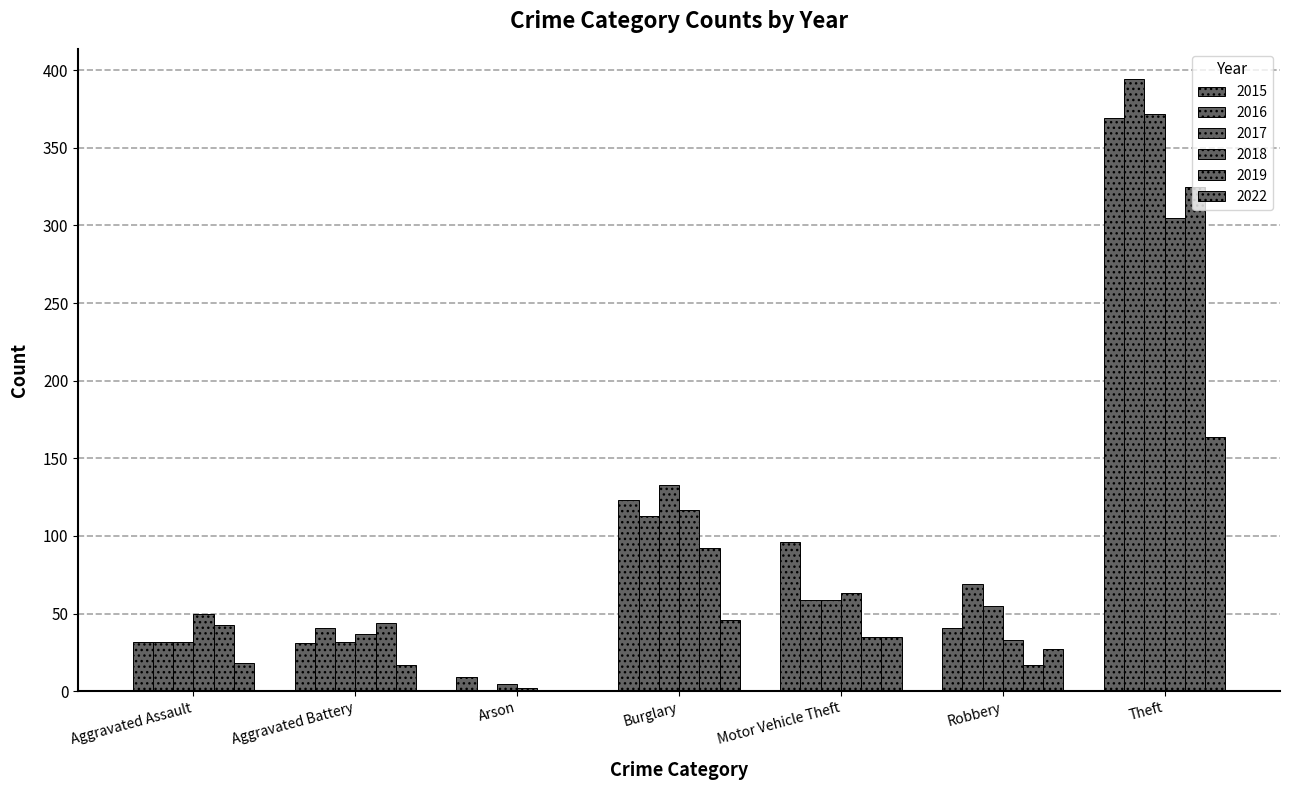

True or false: 2018 has a value of 50 at Aggravated Assault.

True